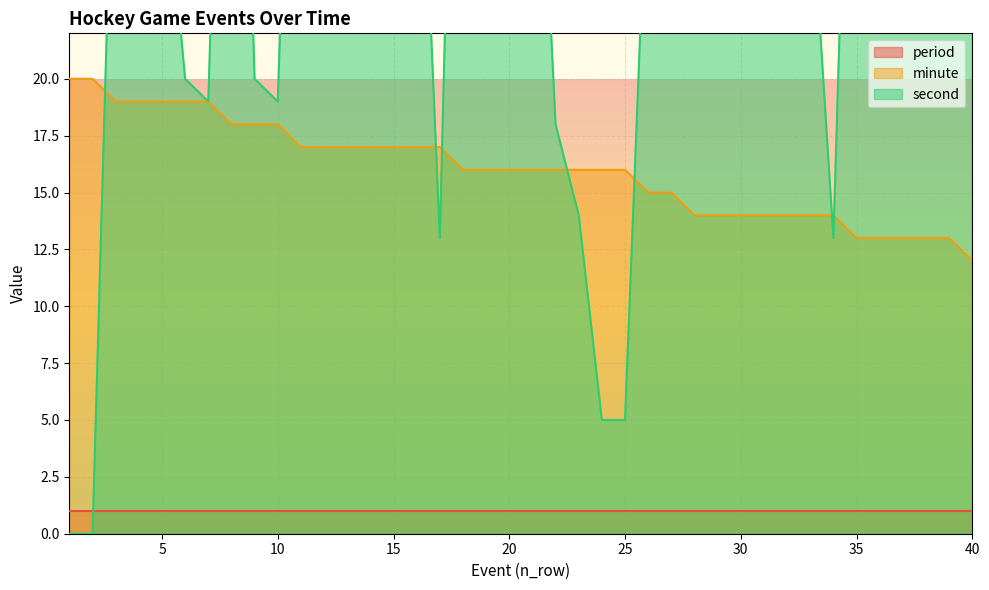

Which series has the largest total across all categories?

second